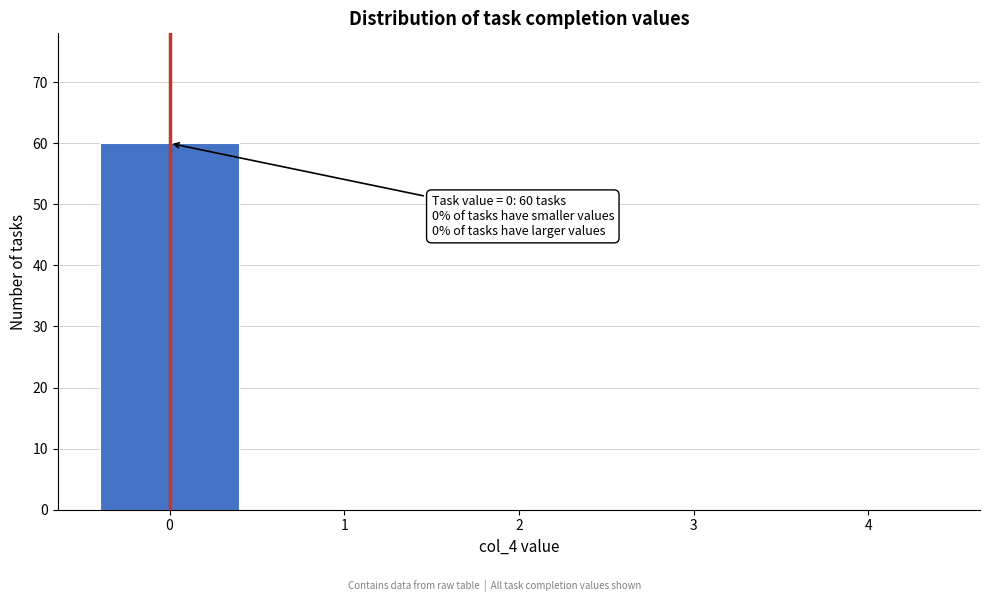

Reading left to right, extract all data points from this chart.

0=60	1=0	2=0	3=0	4=0